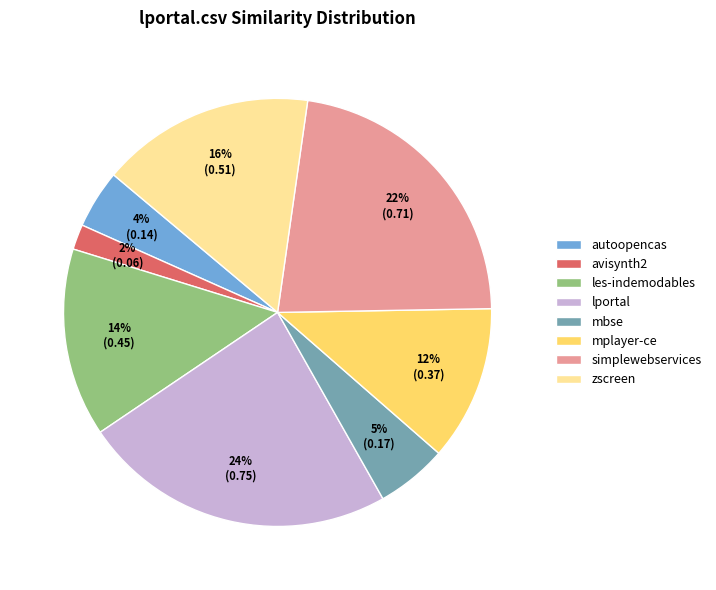

Is there any slice that represents more than half of the pie?

No